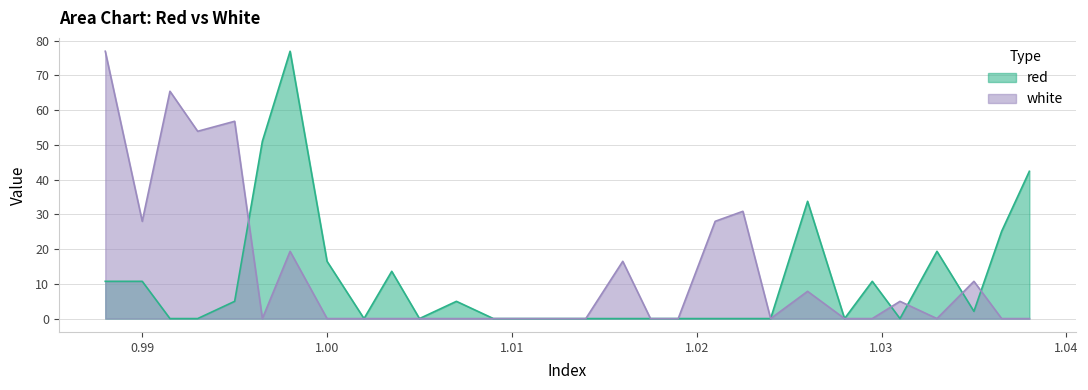

True or false: red has a value of 19.4 at 1.033.

True